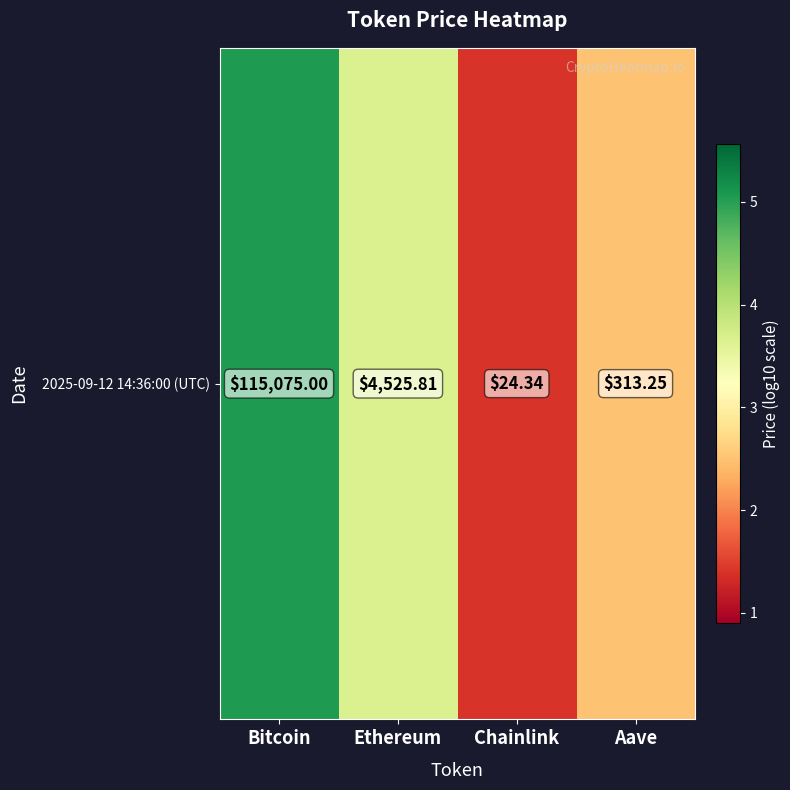

Count the number of data series in this chart.

1